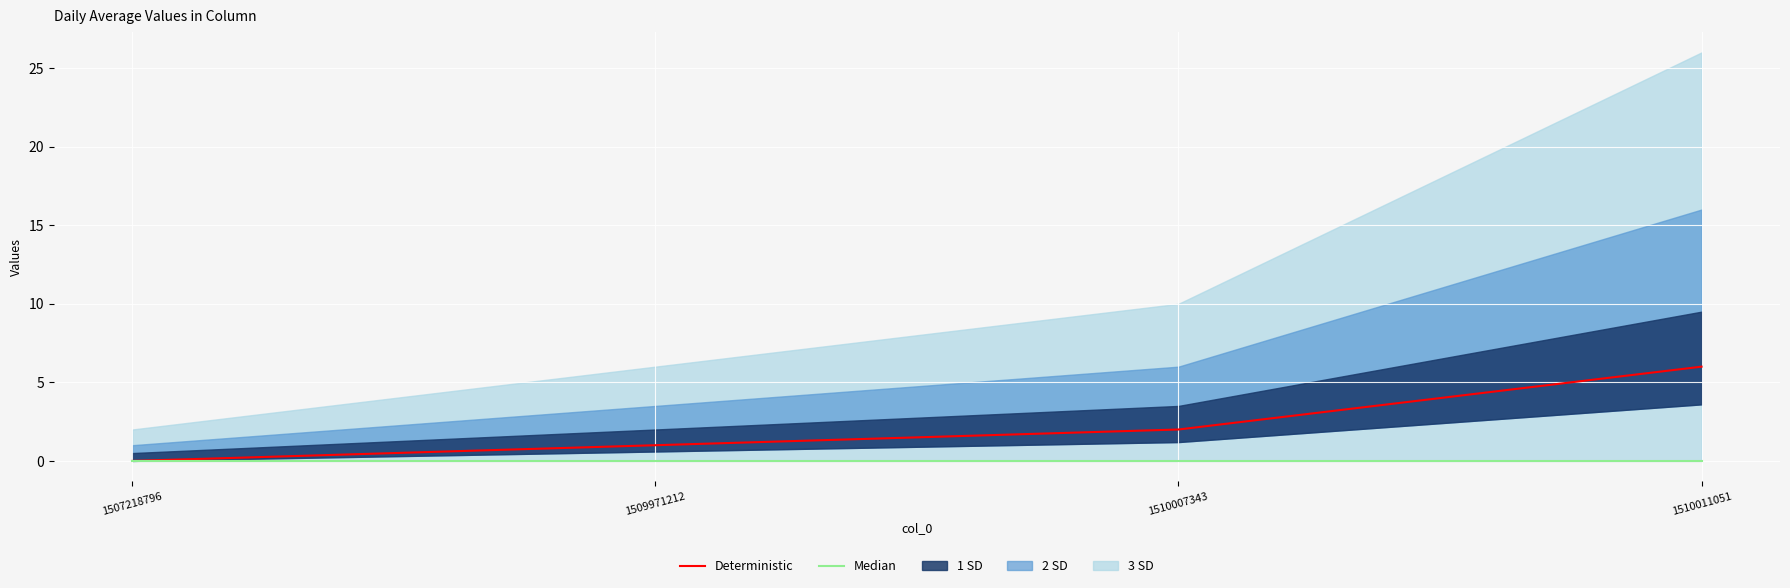

Where is Median nearest to the value 0?

1507218796